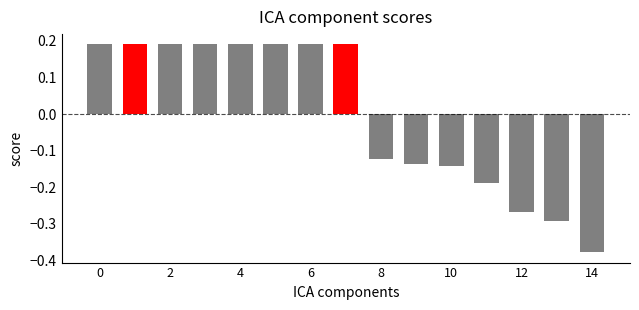

What is the difference between the maximum and minimum values?

0.6